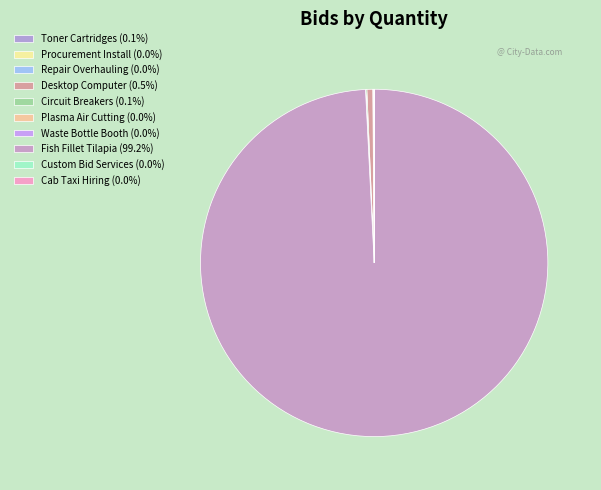

Count the number of slices in the pie.

10